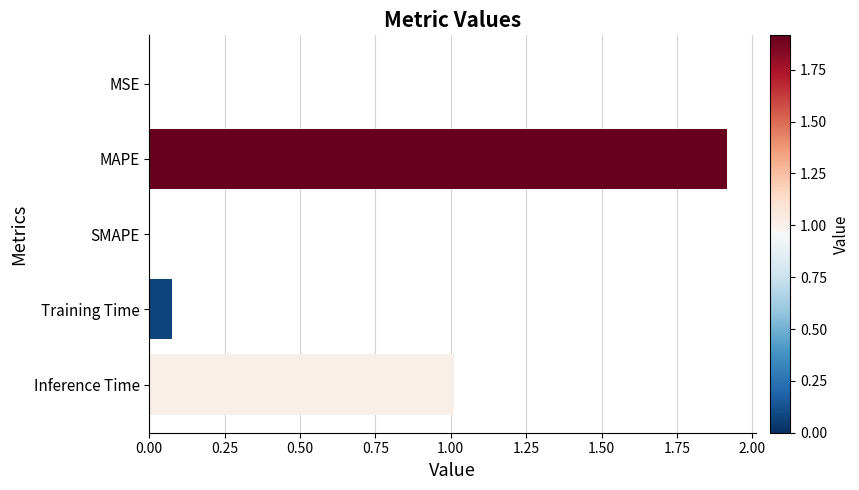

Are the bars grouped side by side (vs. stacked)?

No